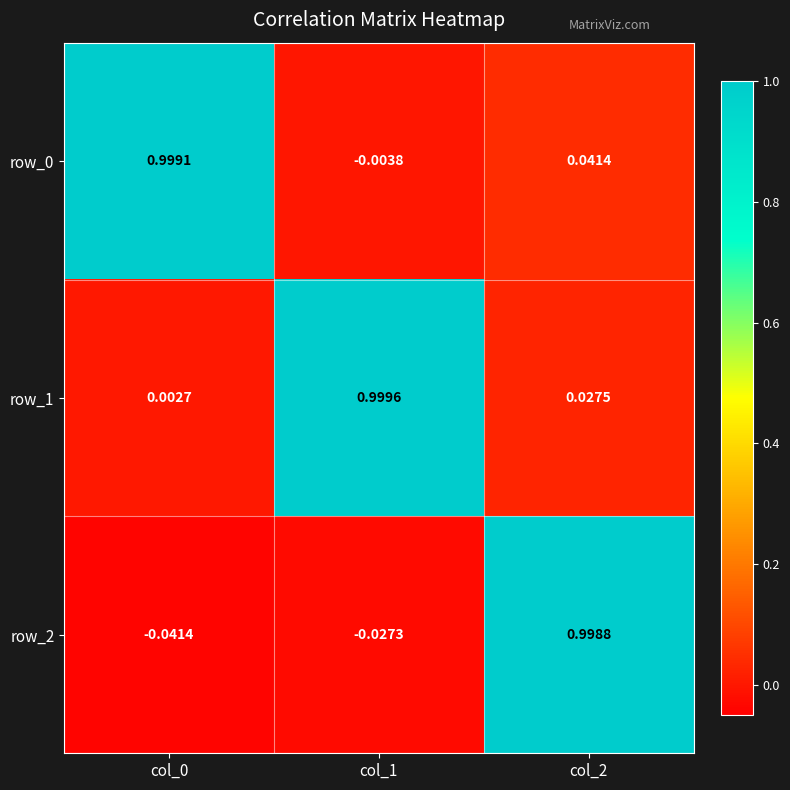

Is the value of row_1 at col_1 greater than the value of row_2 at col_1?

Yes